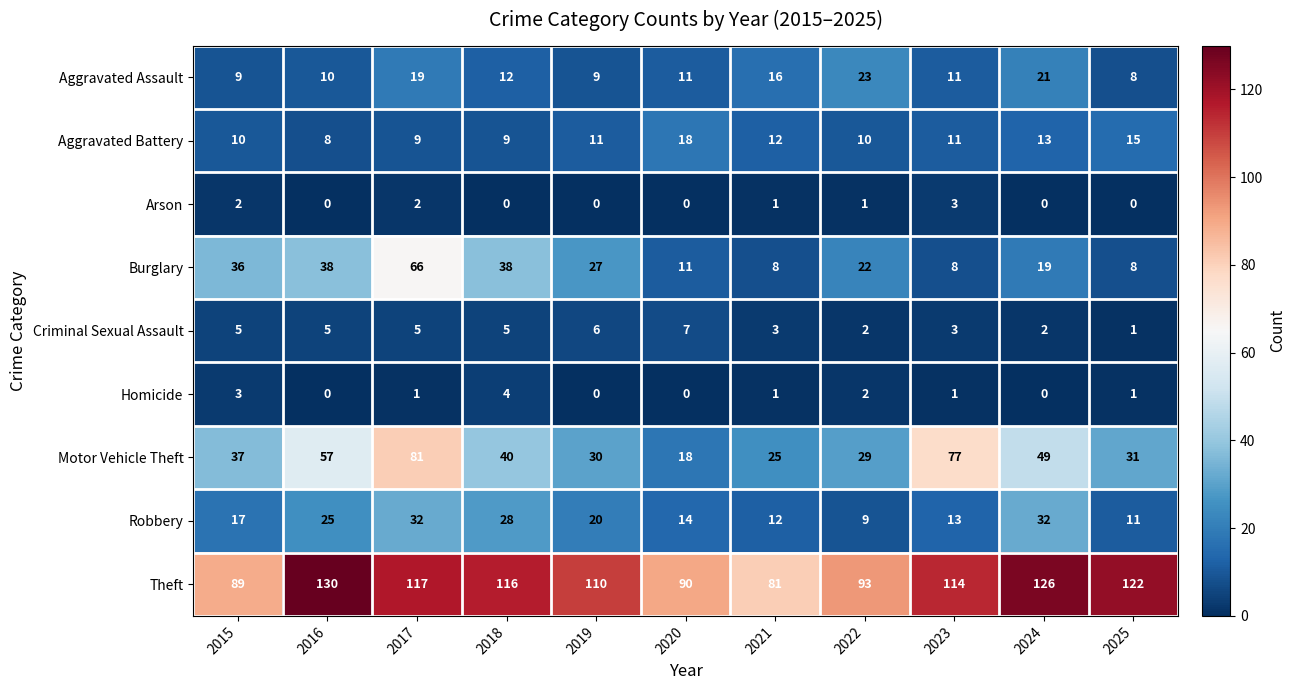

Which category has the lowest value in the Aggravated Battery series?

2016